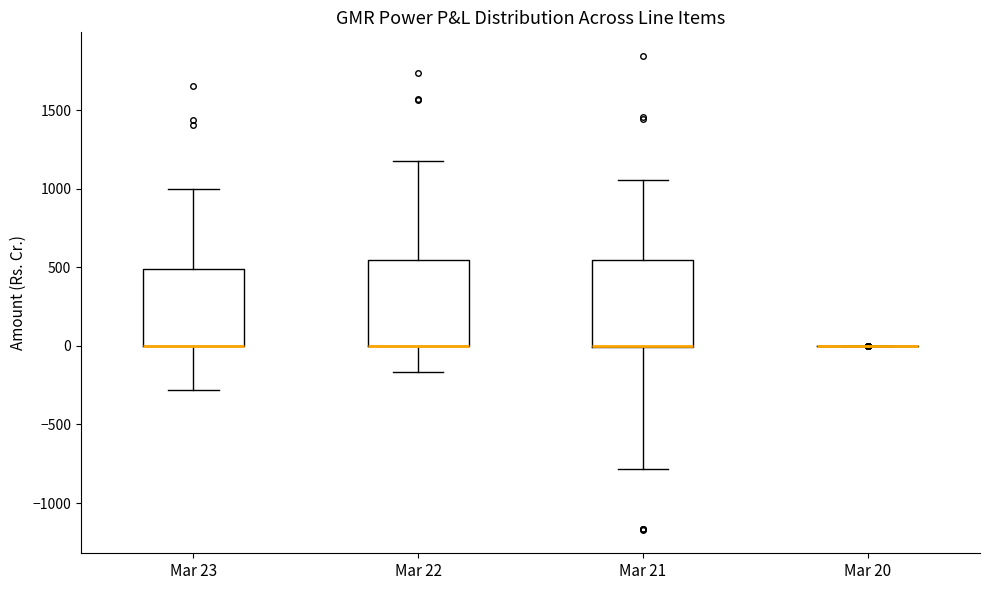

Where does the upper whisker of the box for Mar 23 end on the y-axis? The values are not printed on the chart, so give them approximately, as read against the axis.

1000